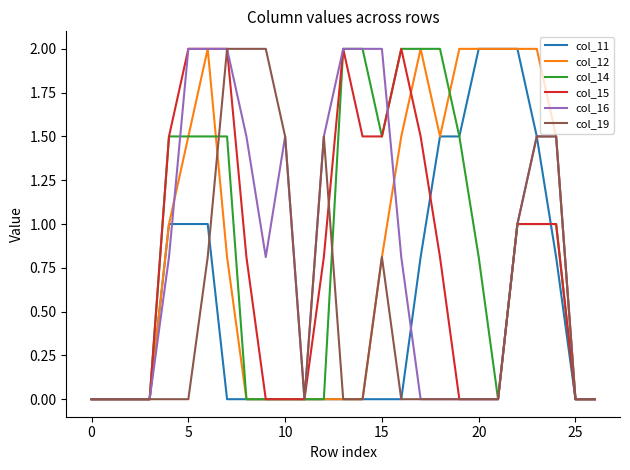

What is the greatest value displayed?

2.0